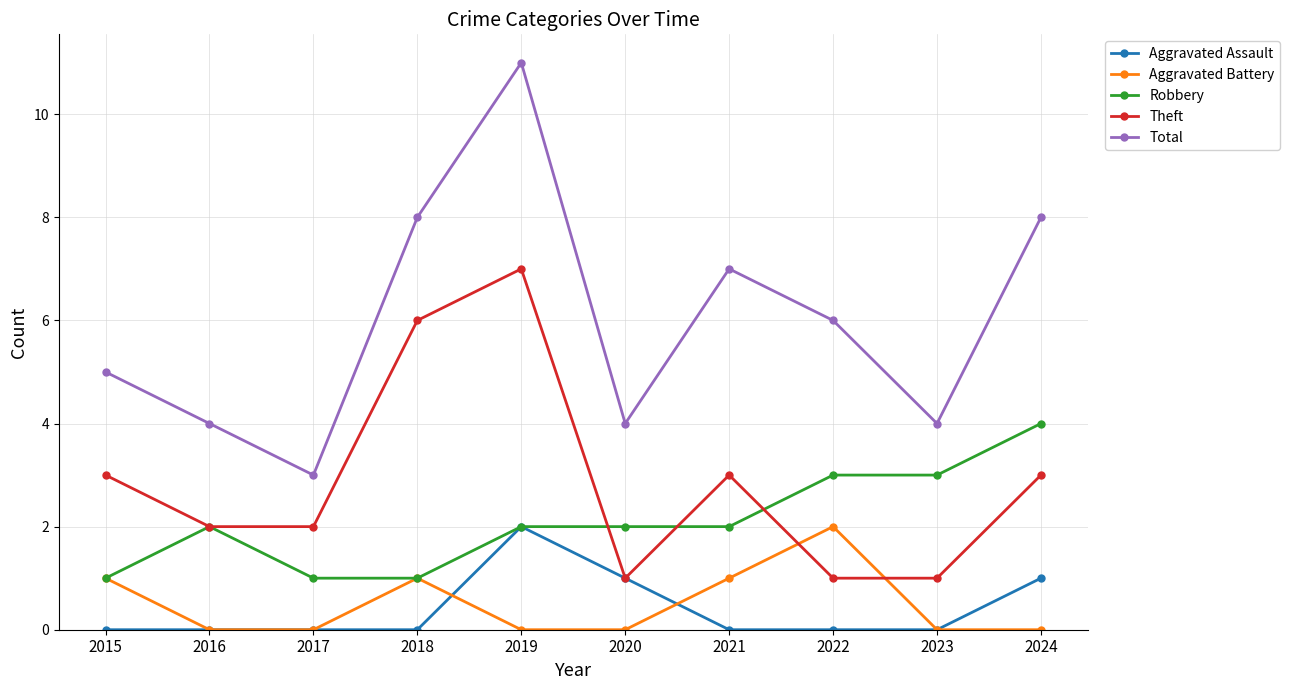

True or false: Robbery and Theft intersect in this chart.

True